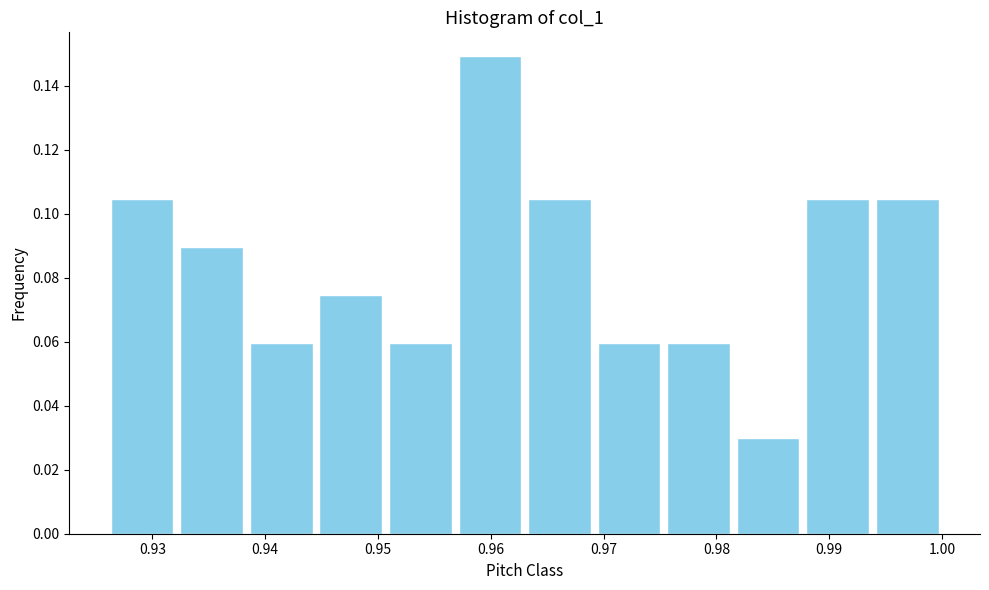

What is the height of the bar covering 0.957 to 0.963 on the x-axis? Neither the bar edges nor the heights are printed on the chart, so give them approximately, as read against the axes.

0.150